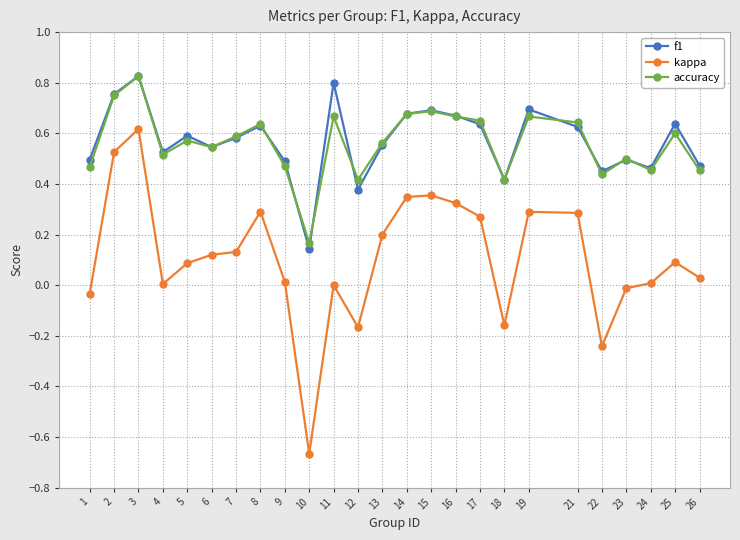

Is it true that accuracy equals 1.0 at 6?

False